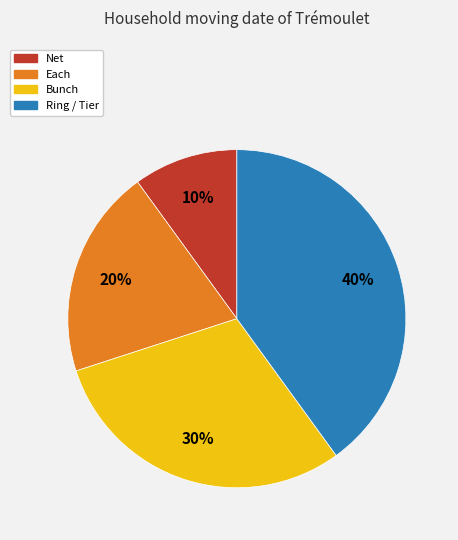

To the nearest percent, what portion does Each represent?

20%